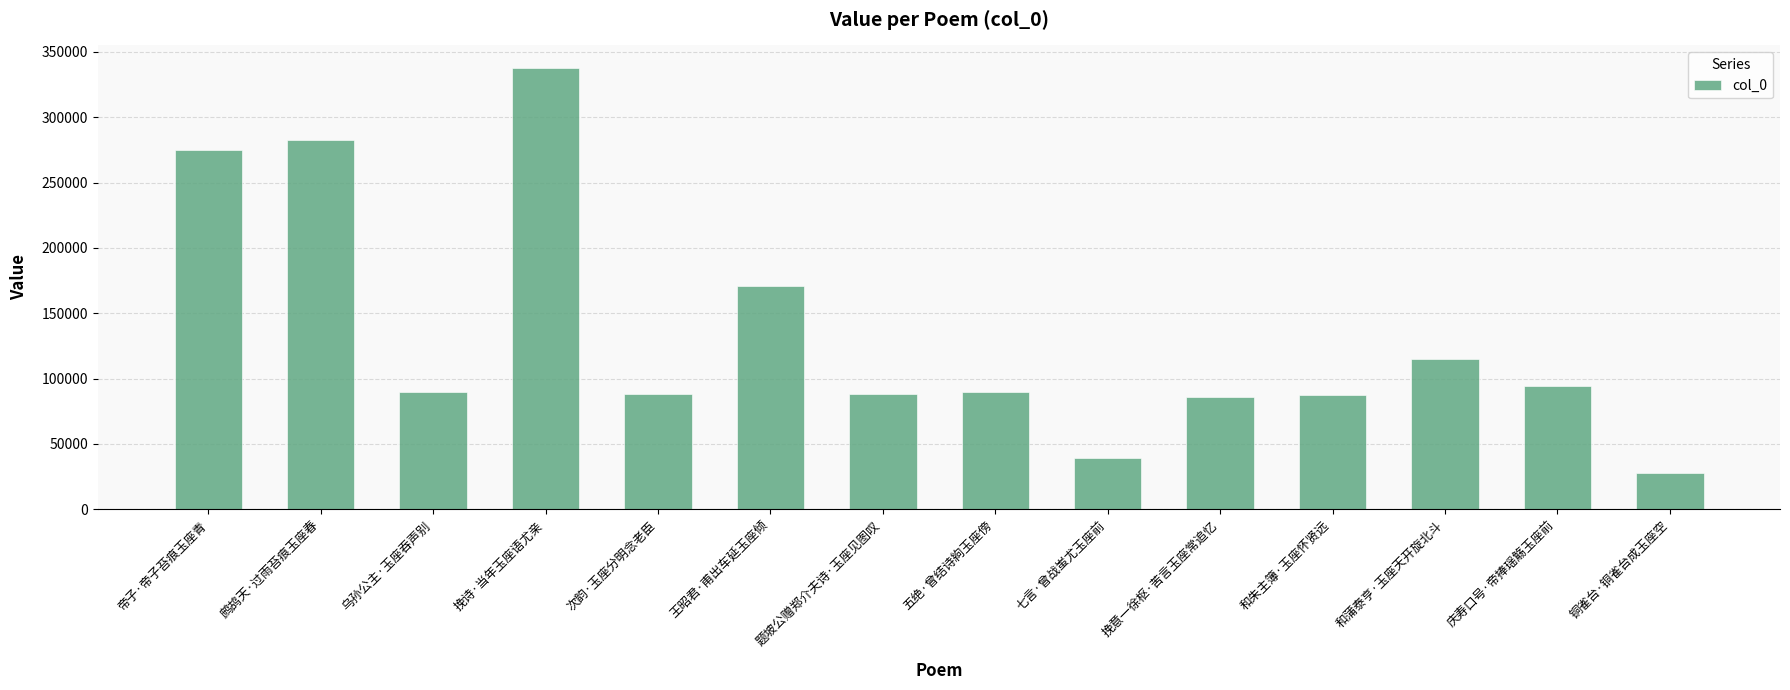

What is the sum of all values?

1872350